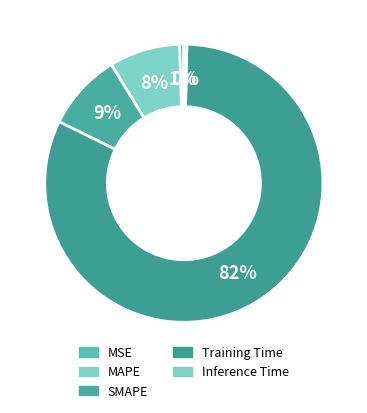

What percentage do MSE and Inference Time together represent?

0.9%